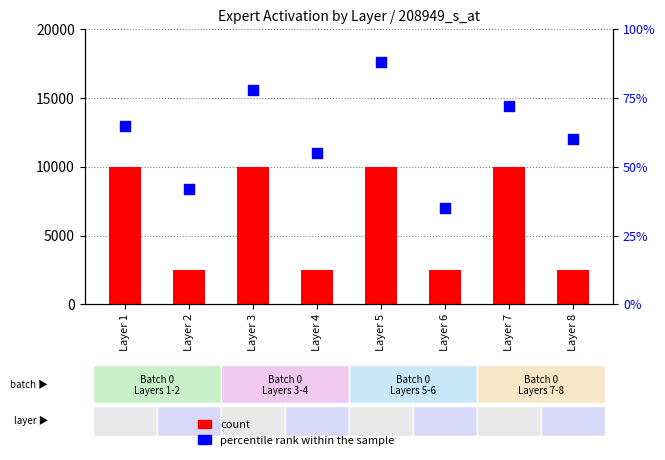

What are all the series names shown in the legend?

count, percentile rank within the sample